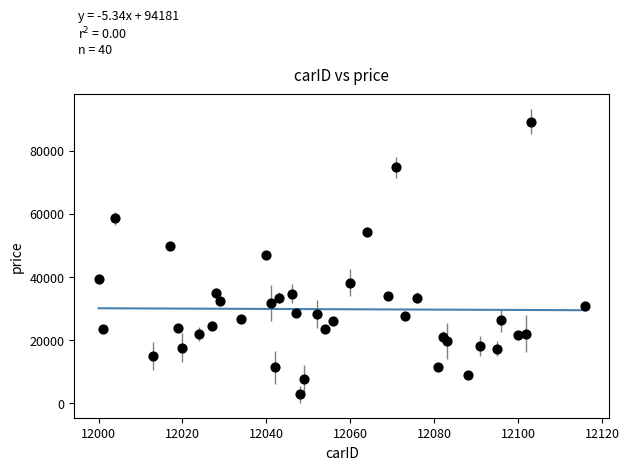

What is the range of X values (max minus min)?

116.0